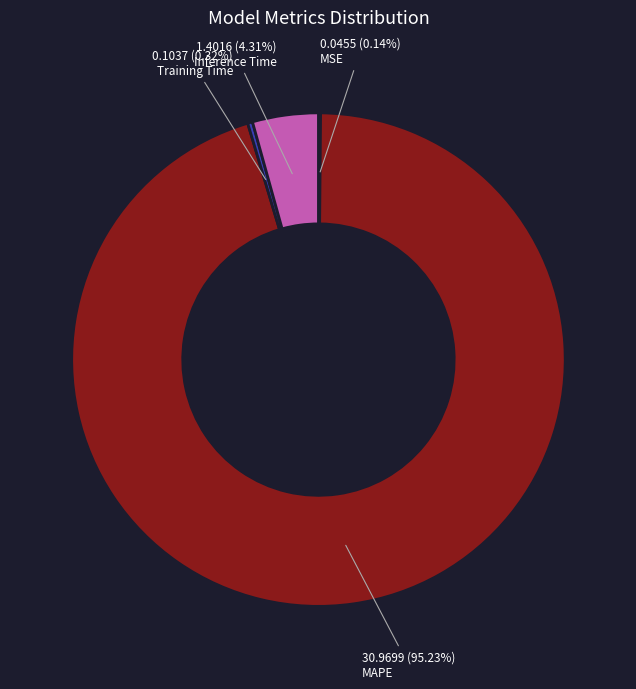

Is there a majority slice in this chart?

Yes